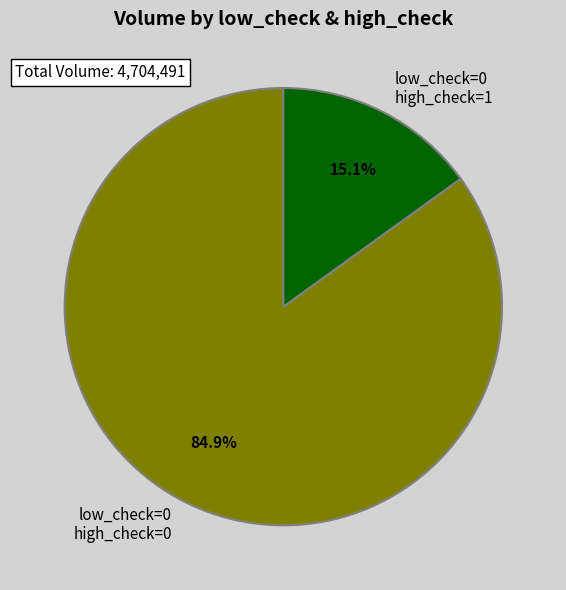

How many slices are in this pie chart?

2